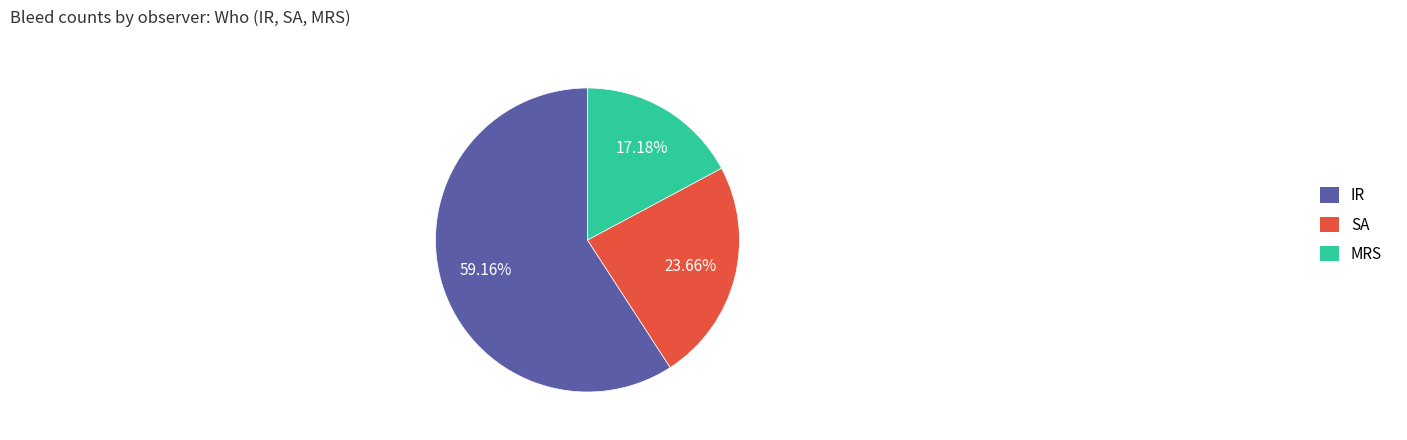

True or false: SA accounts for 24% of the total.

True